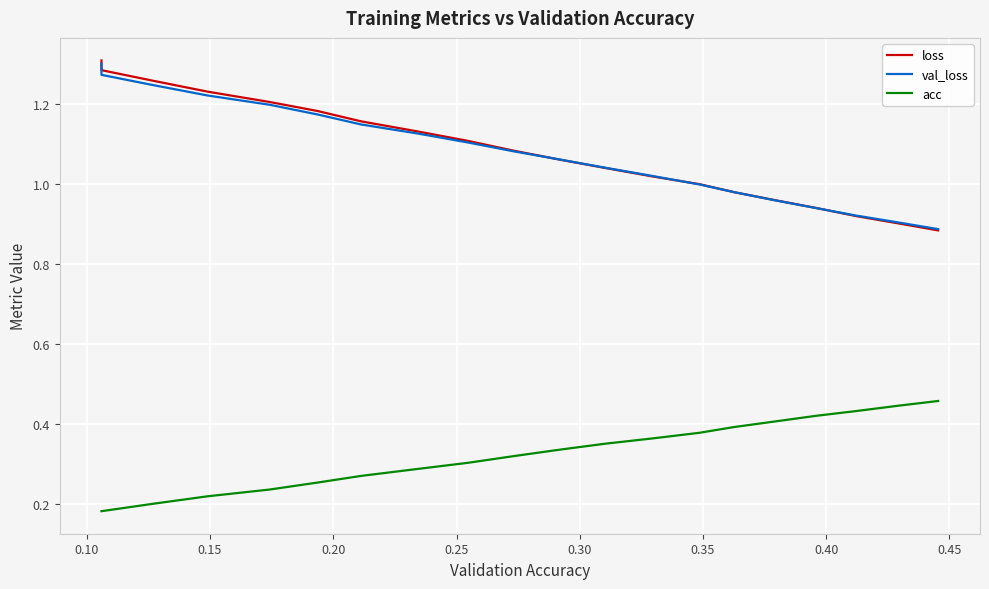

Which series has the widest spread of values?

loss